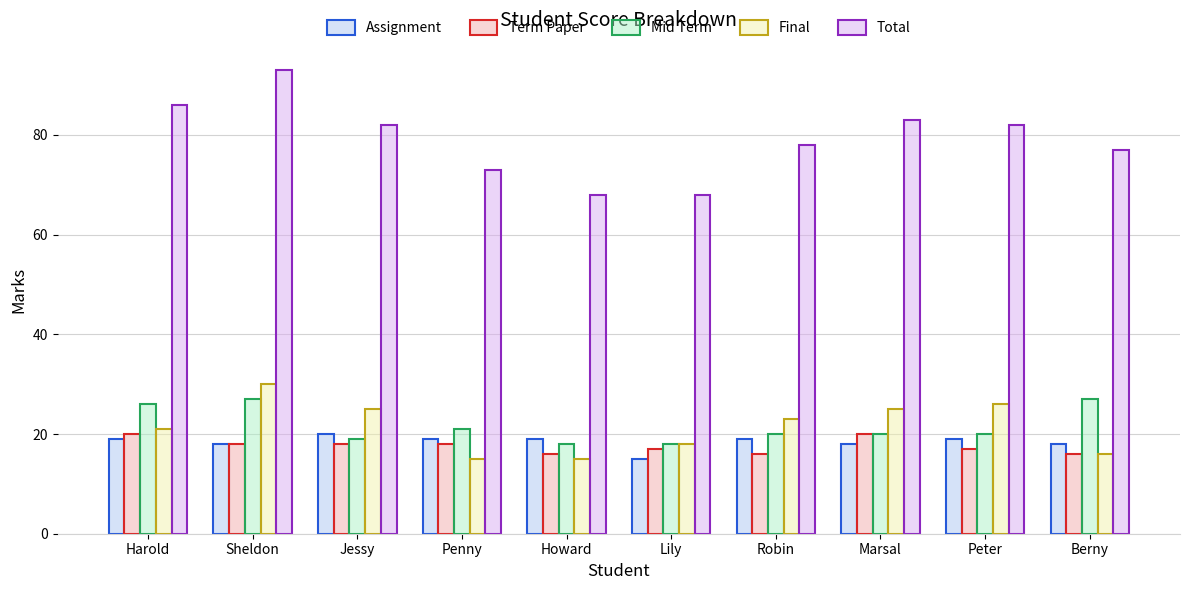

Which series changed the most between Lily and Peter?

Total